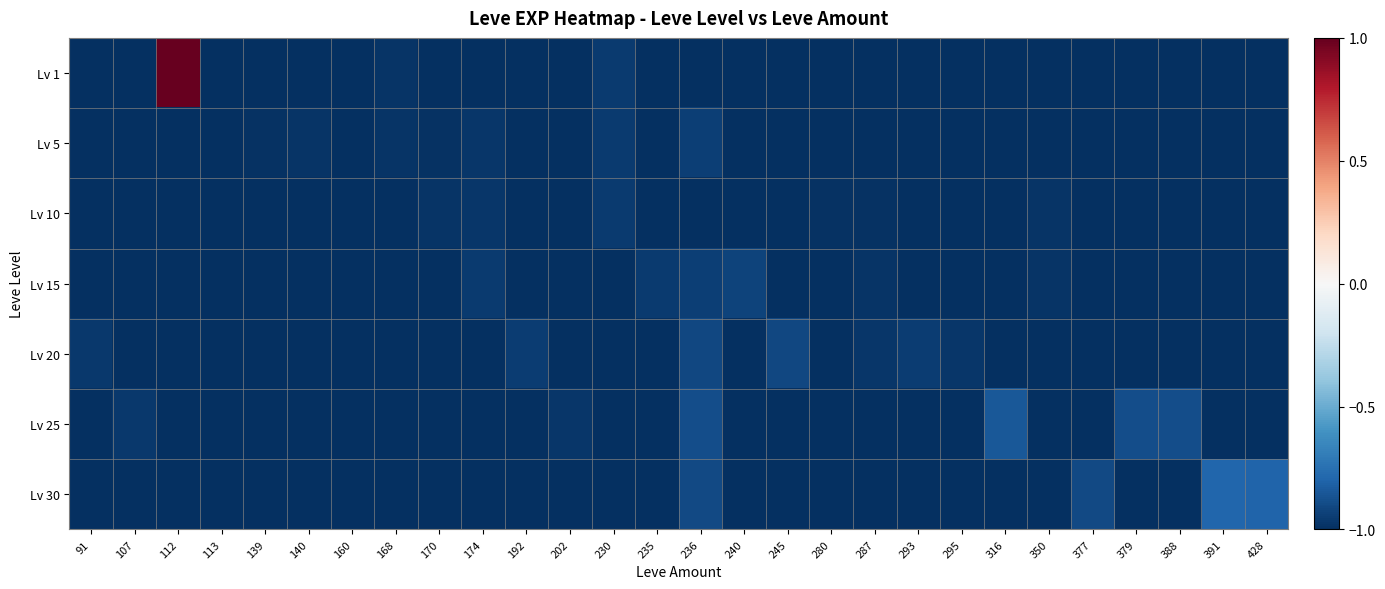

Which series has the largest total across all categories?

Lv 1